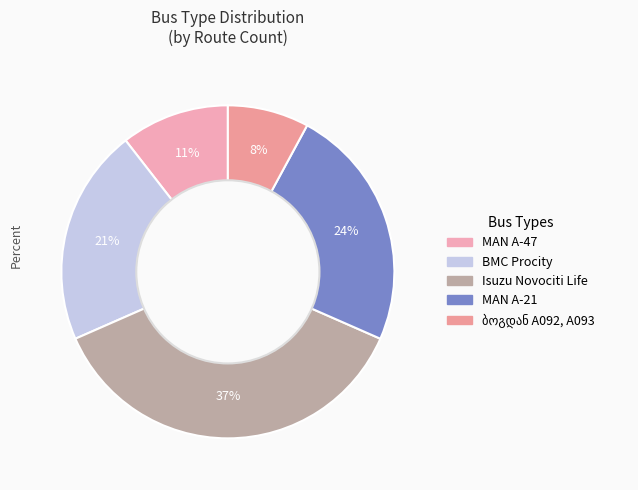

To the nearest percent, what is the difference between the largest and smallest slice percentages?

29%